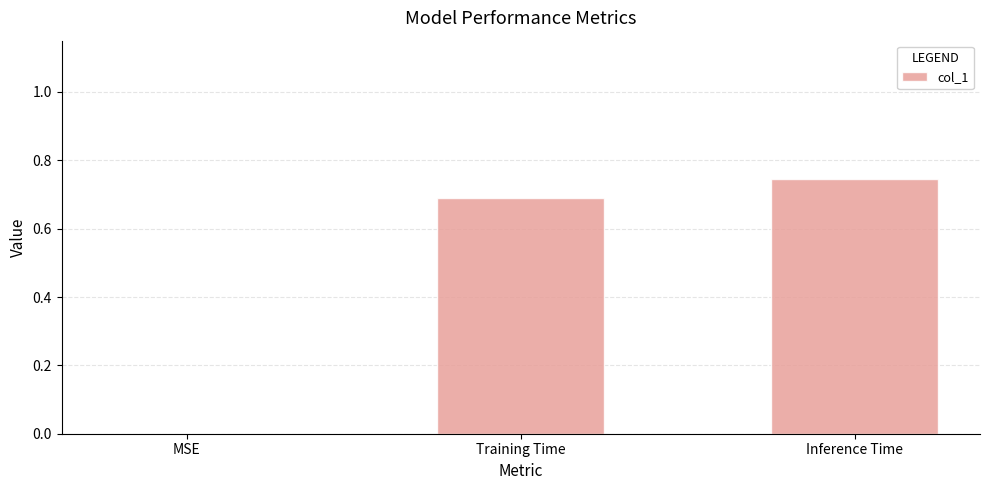

What is the sum of all values?

1.4